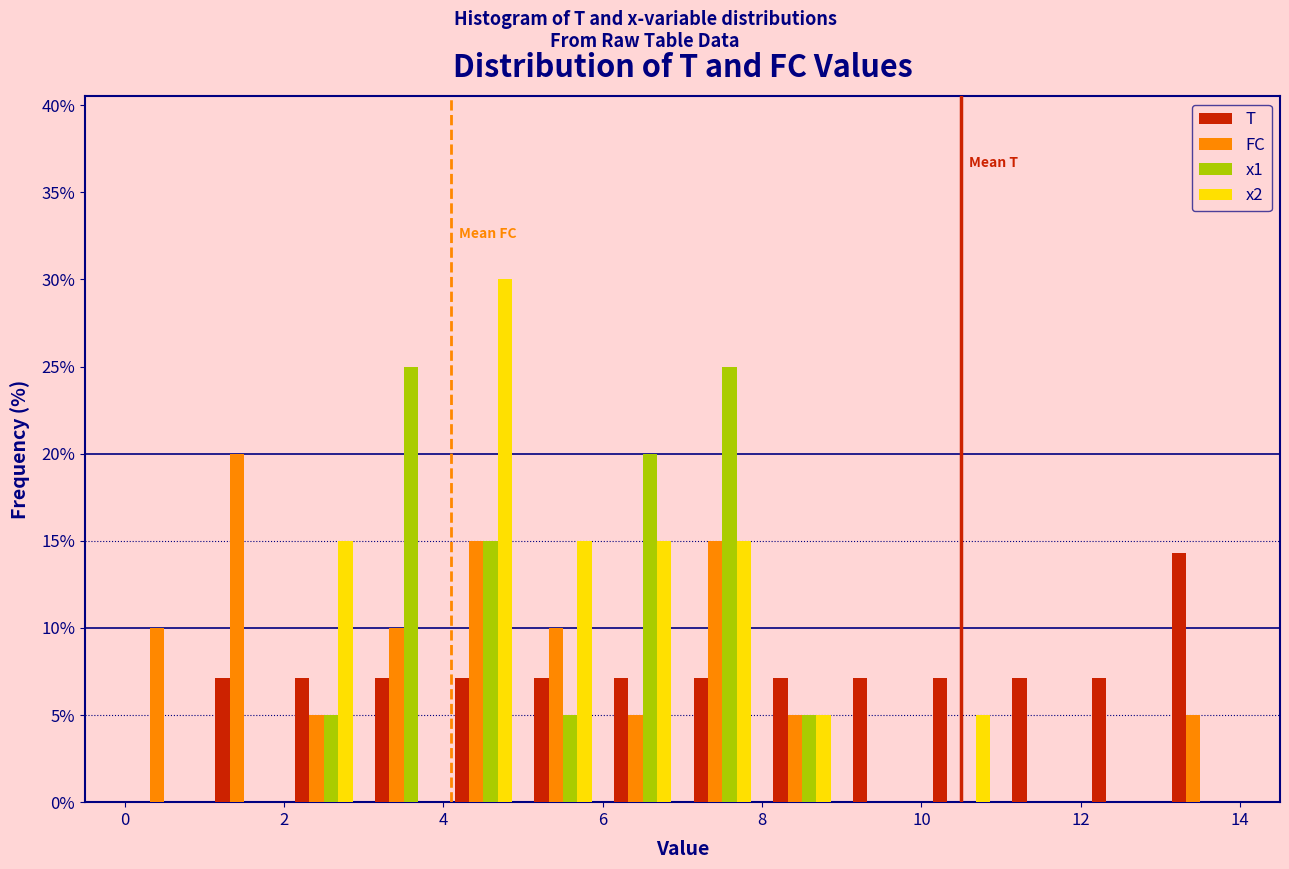

Reading left to right, transcribe this chart: for each range on the x-axis, give the height of each series' bar. The values are not printed on the chart, so give them approximately, as read against the axis.

0 to 1: T=0	FC=10.0	x1=0	x2=0
1 to 2: T=7.0	FC=20.0	x1=0	x2=0
2 to 3: T=7.0	FC=5.0	x1=5.0	x2=15.0
3 to 4: T=7.0	FC=10.0	x1=25.0	x2=0
4 to 5: T=7.0	FC=15.0	x1=15.0	x2=30.0
5 to 6: T=7.0	FC=10.0	x1=5.0	x2=15.0
6 to 7: T=7.0	FC=5.0	x1=20.0	x2=15.0
7 to 8: T=7.0	FC=15.0	x1=25.0	x2=15.0
8 to 9: T=7.0	FC=5.0	x1=5.0	x2=5.0
9 to 10: T=7.0	FC=0	x1=0	x2=0
10 to 11: T=7.0	FC=0	x1=0	x2=5.0
11 to 12: T=7.0	FC=0	x1=0	x2=0
12 to 13: T=7.0	FC=0	x1=0	x2=0
13 to 14: T=14.5	FC=5.0	x1=0	x2=0